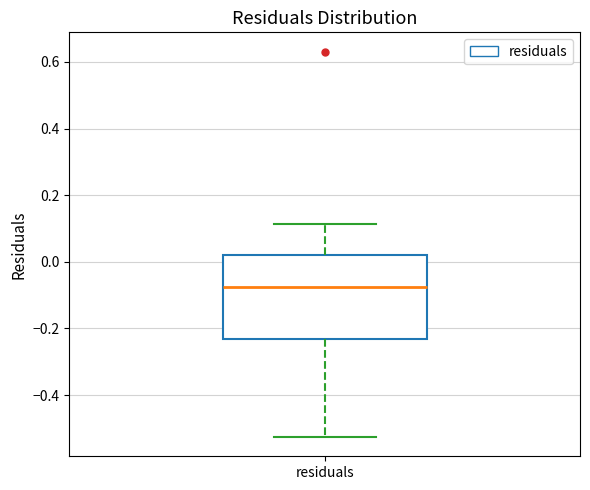

Read this box plot against the y-axis: the position of the median line, the range covered by the box, and the ends of both whiskers. The values are not printed on the chart, so give them approximately, as read against the axis.

median -0.08, box -0.24 to 0.02, whiskers -0.52 to 0.12